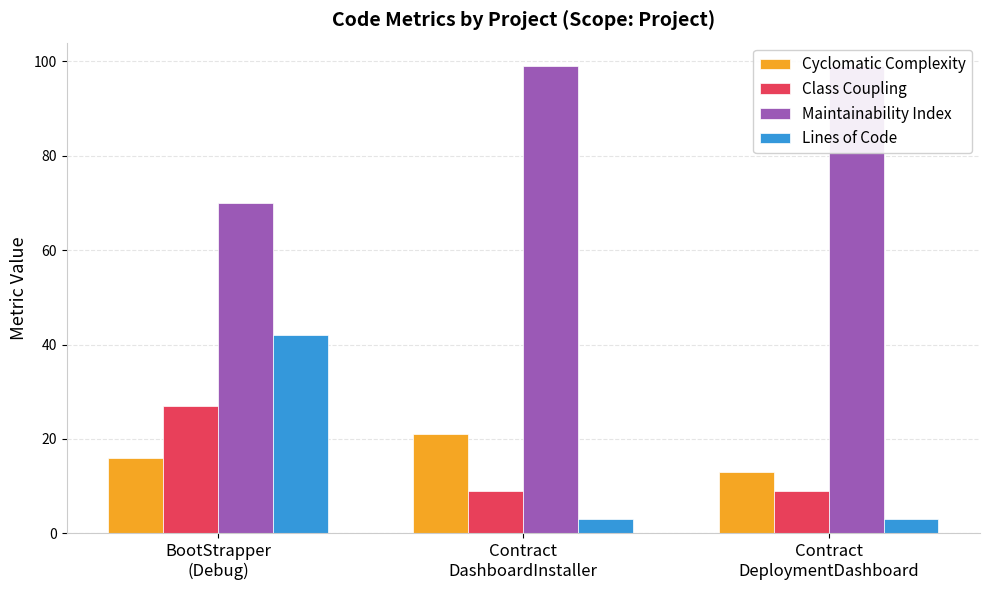

List the labels in order of Cyclomatic Complexity value, smallest first.

Contract
DeploymentDashboard, BootStrapper
(Debug), Contract
DashboardInstaller